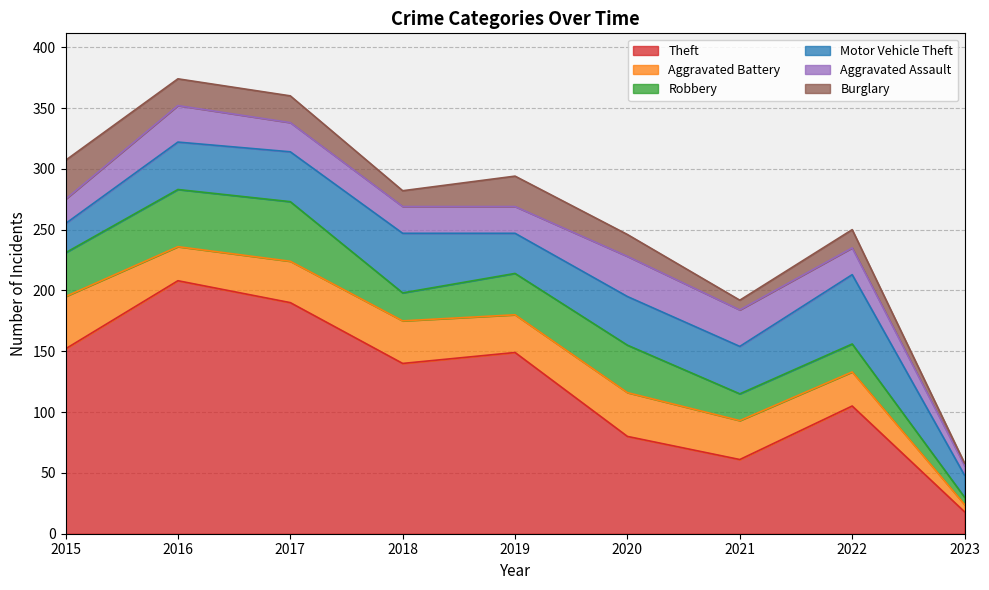

Which series has the largest range (max minus min)?

Theft